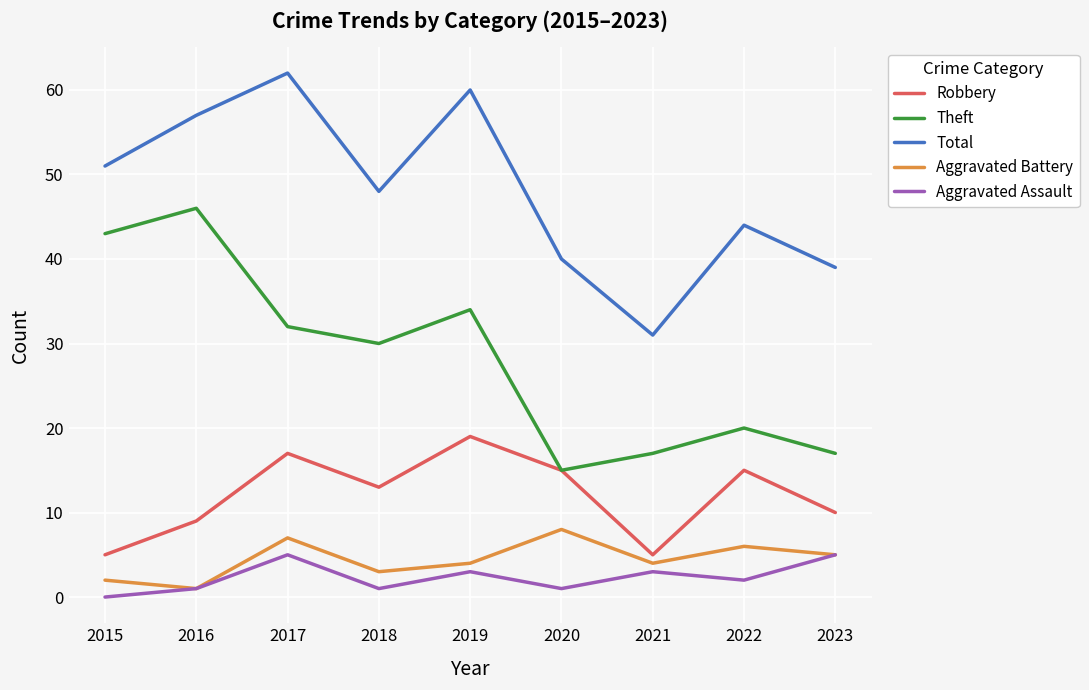

How many interior local valleys does the Aggravated Assault series have?

3